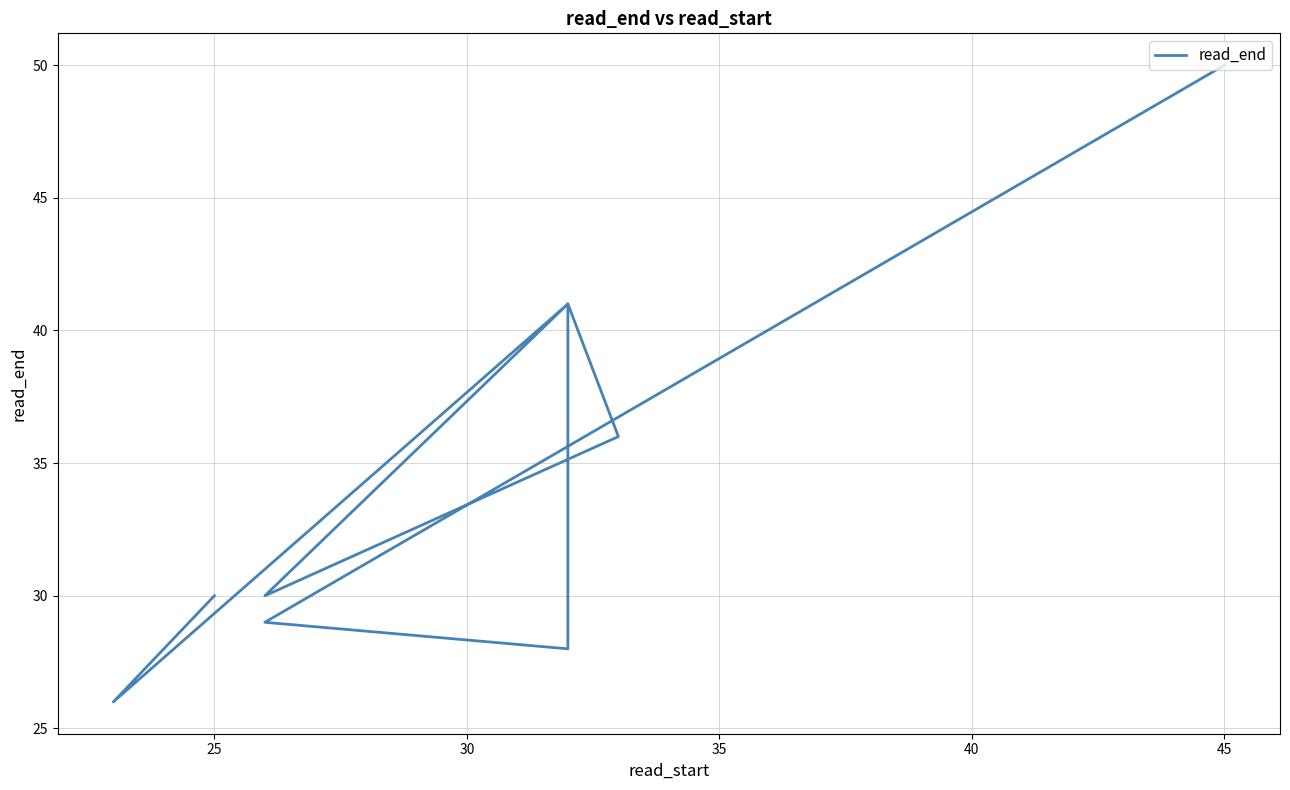

What is the value of the 2nd point from the left?

26